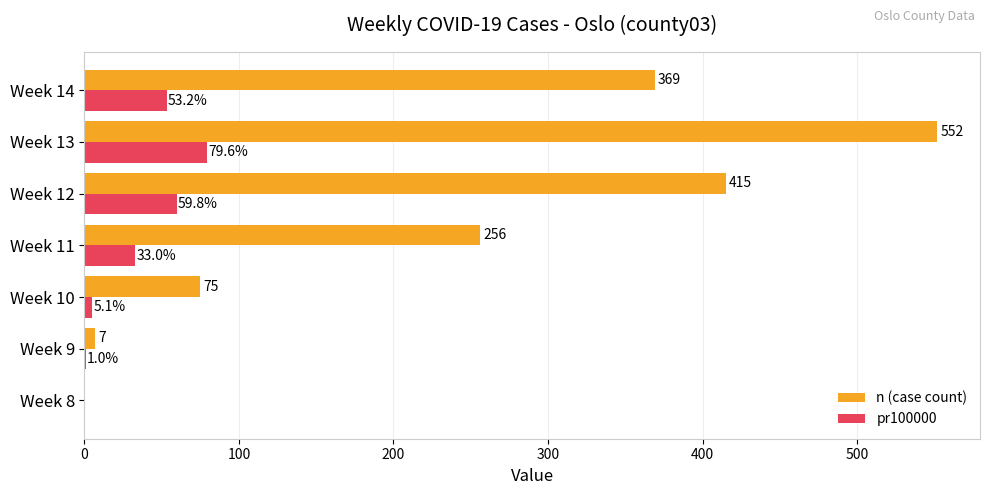

What is the highest value of the pr100000 series?

79.6